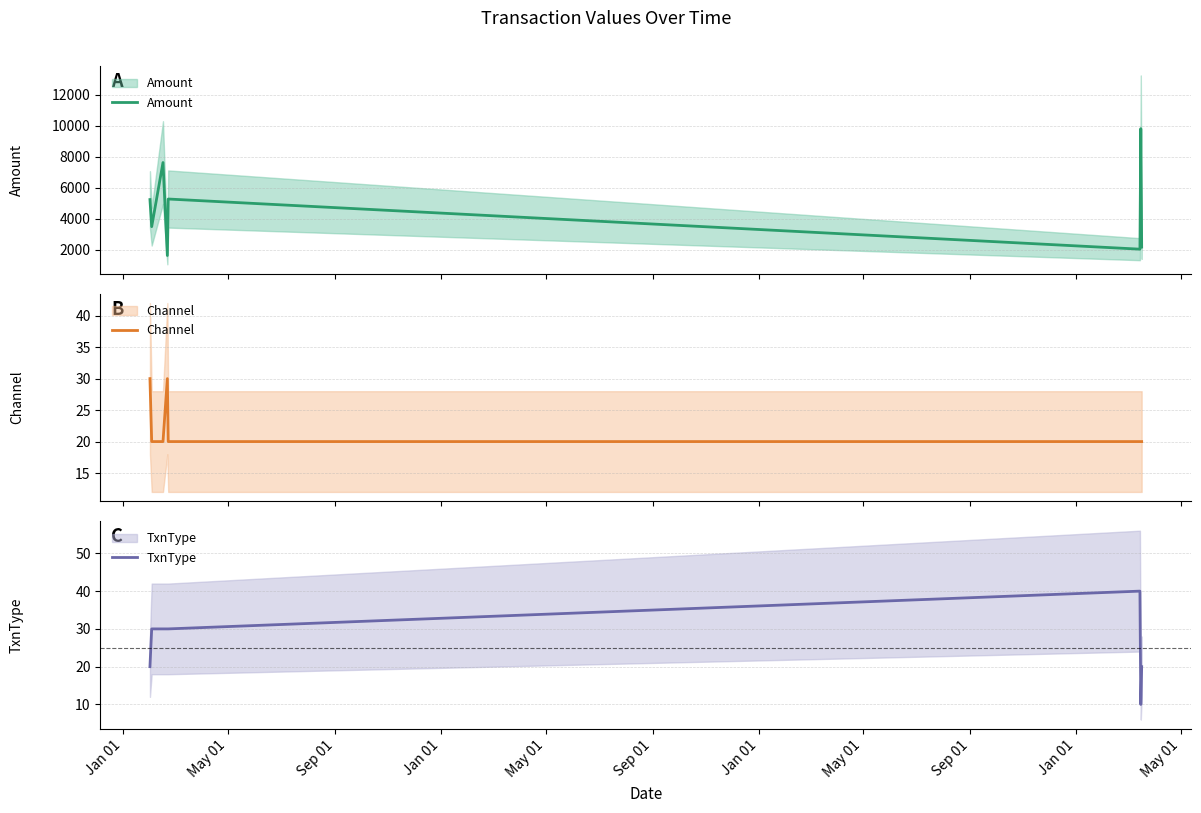

What are all the series names shown in the legend?

Amount, Channel, TxnType